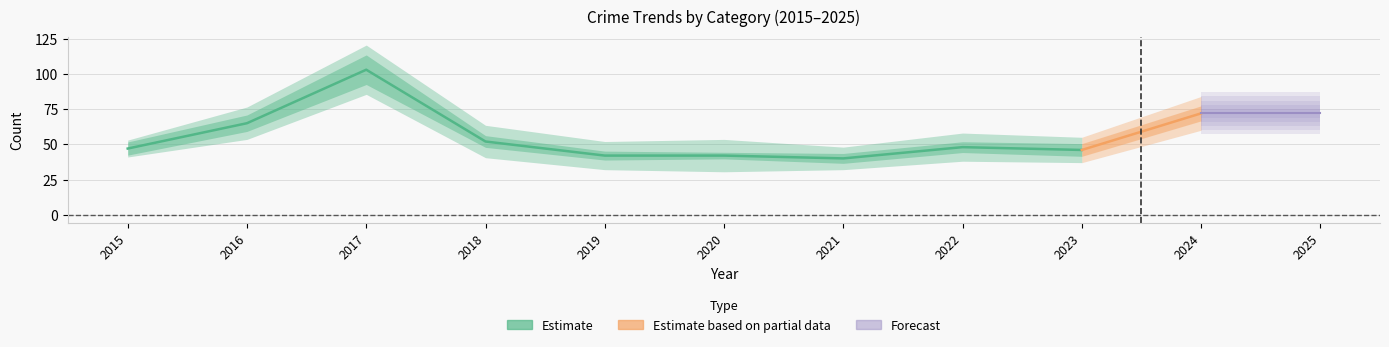

At which label is Total closest to 71?

2024